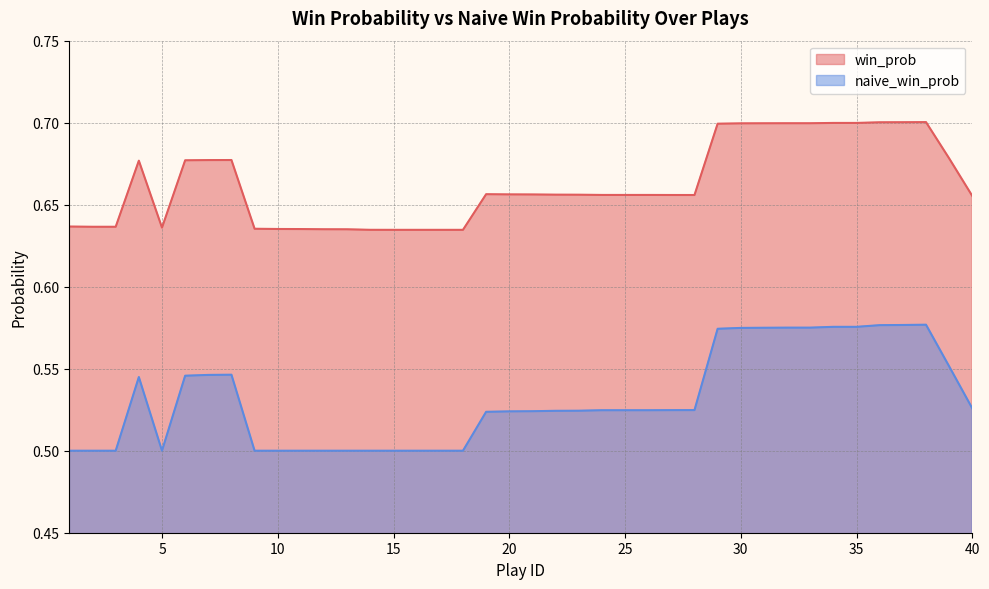

The naive_win_prob series shows 0.8 at 10. True or false?

False